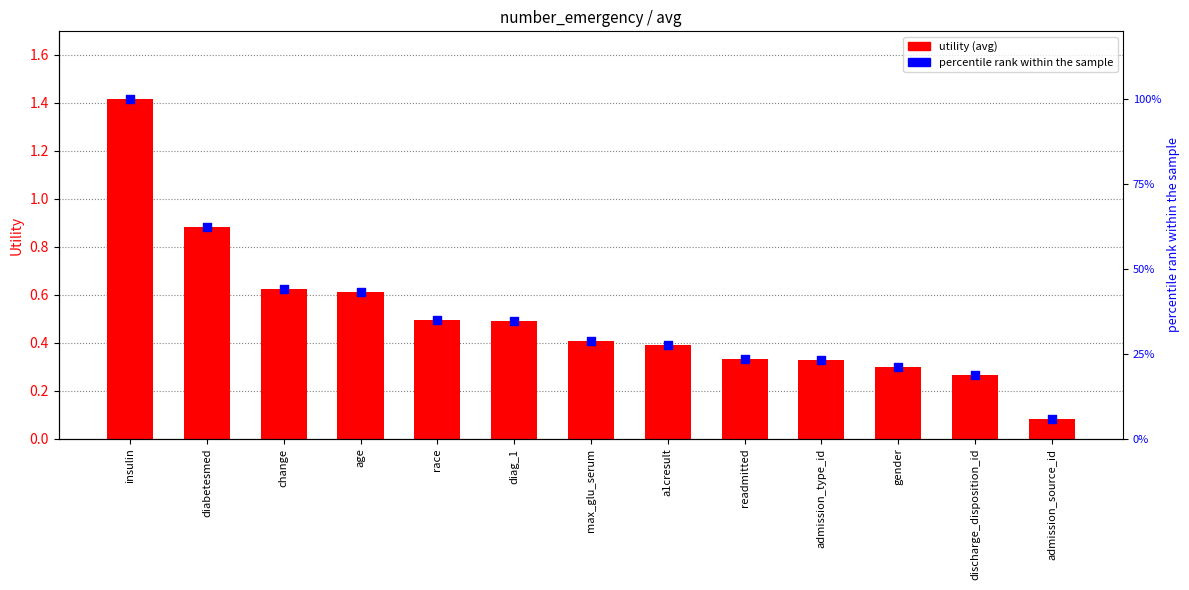

What are all the series names shown in the legend?

utility (avg), percentile rank within the sample